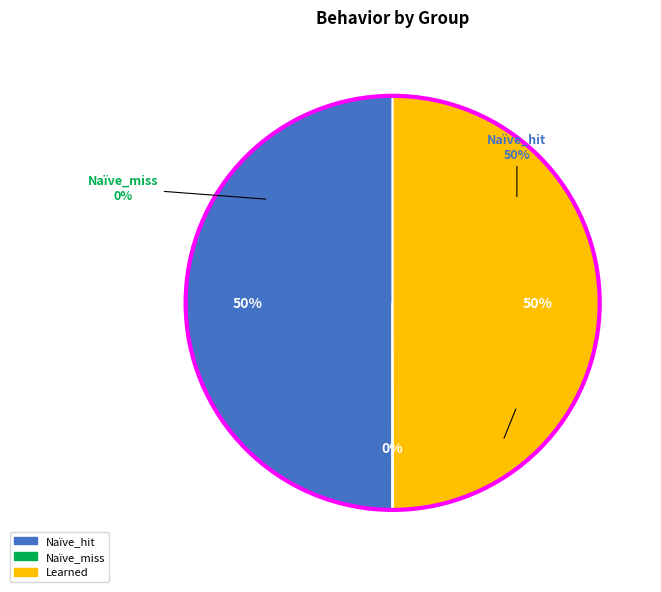

How many slices are in this pie chart?

3